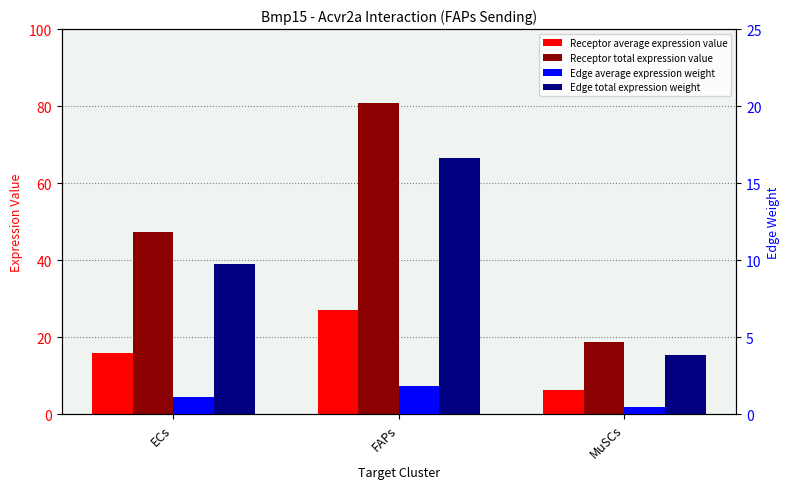

What is the difference between the second highest and minimum values in the Edge total expression weight series?

5.9